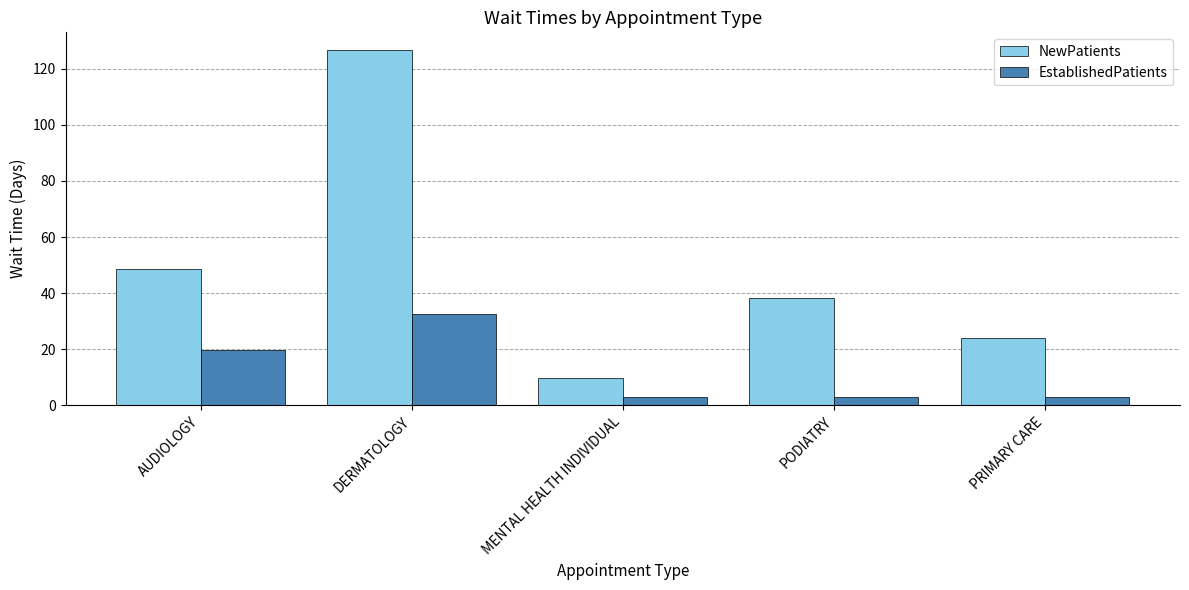

List the series in order of their peak value, lowest first.

EstablishedPatients, NewPatients